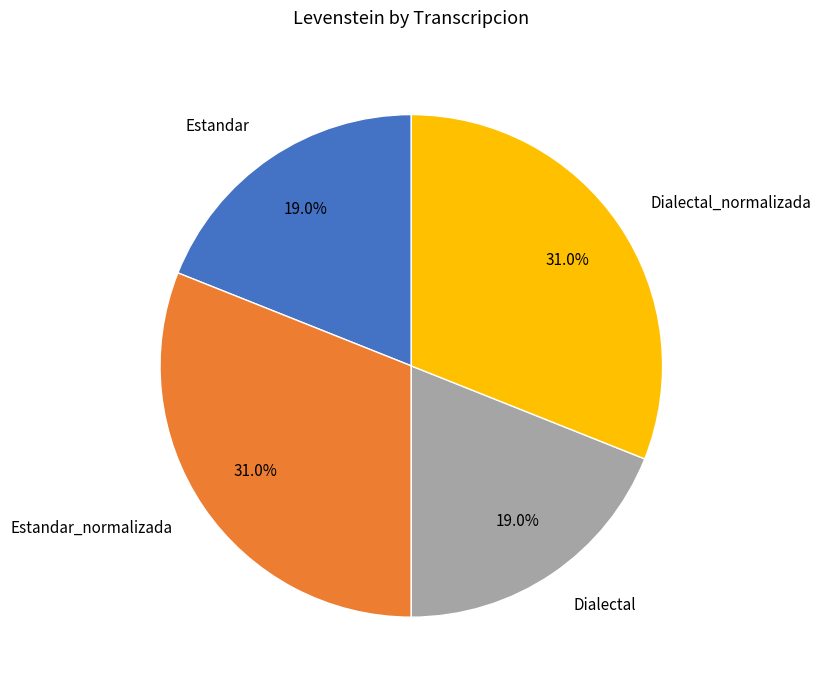

To the nearest percent, what portion does Dialectal represent?

19%